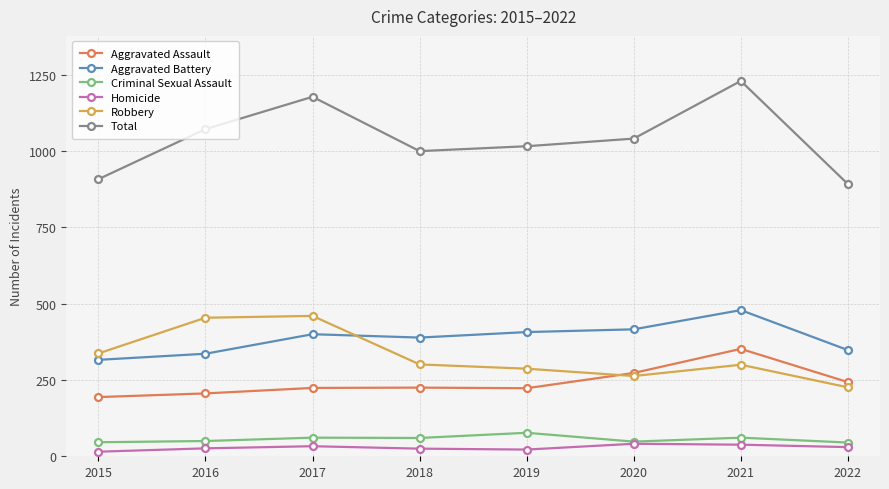

What is the sum of all Robbery values?

2628